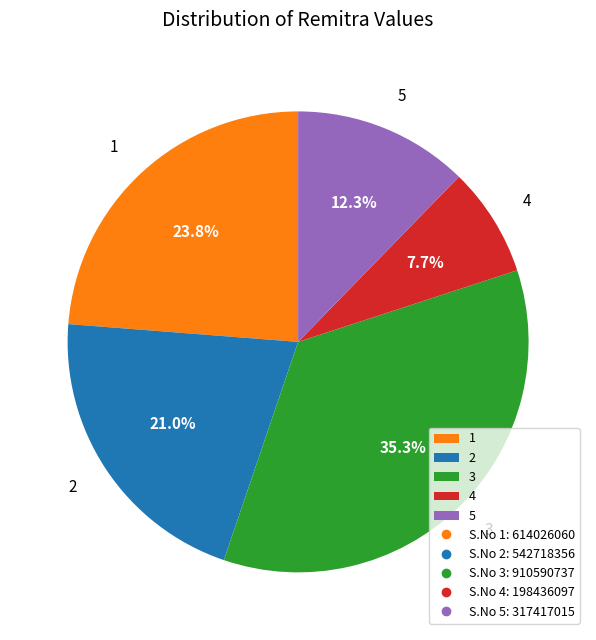

What is the ratio of the value at 3 to the value at 5?

2.9